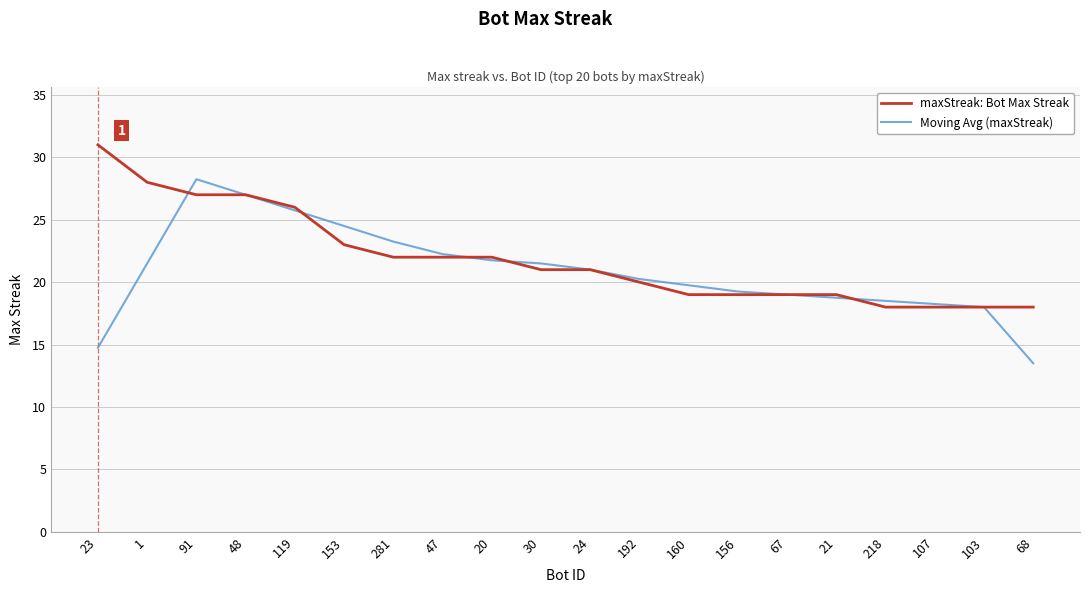

Is it true that maxStreak: Bot Max Streak equals 30.0 at 47?

False